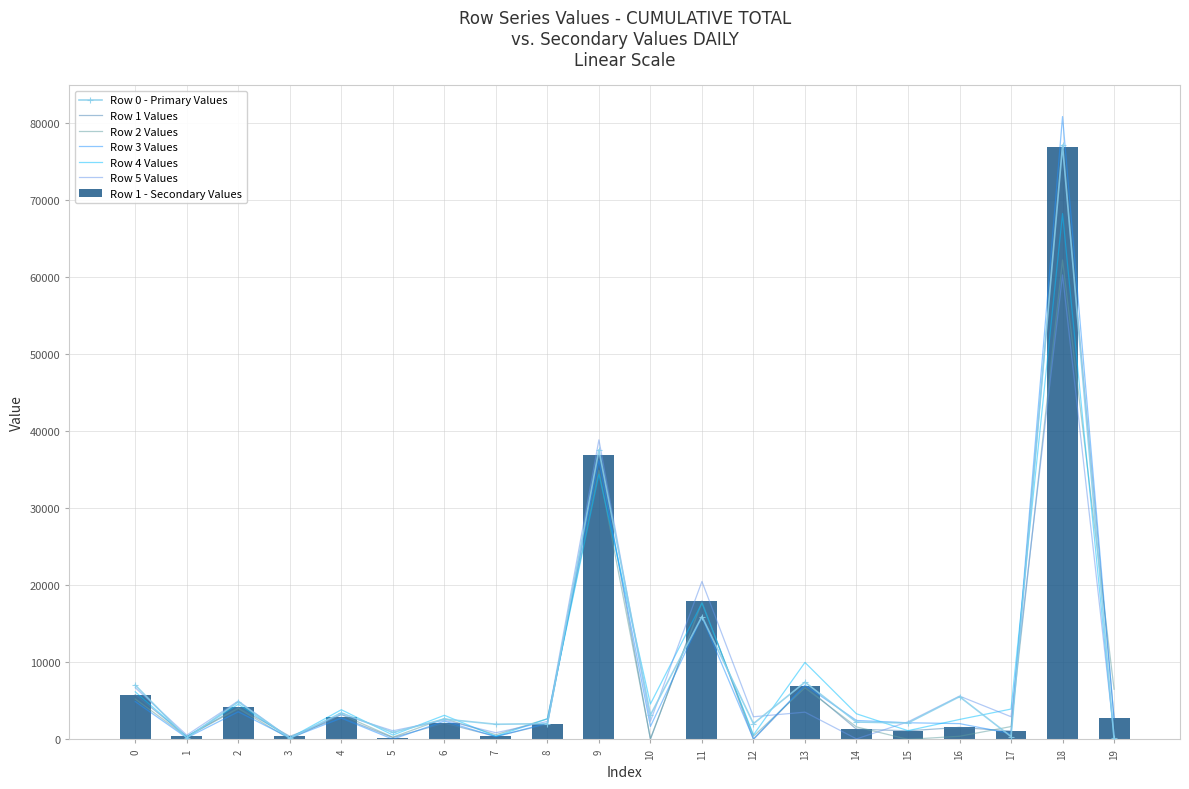

What is the total value across all series at 19?

12842.7